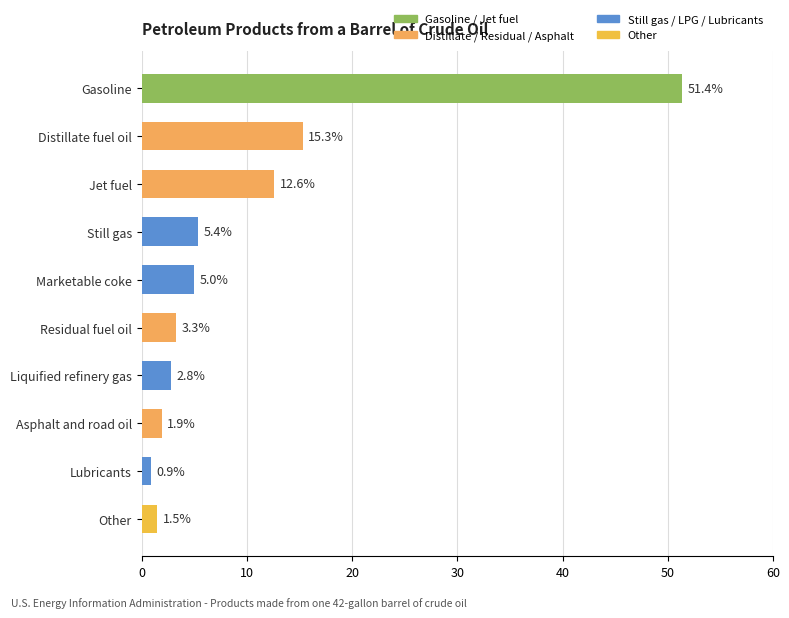

What is the sum of all values?

100.1